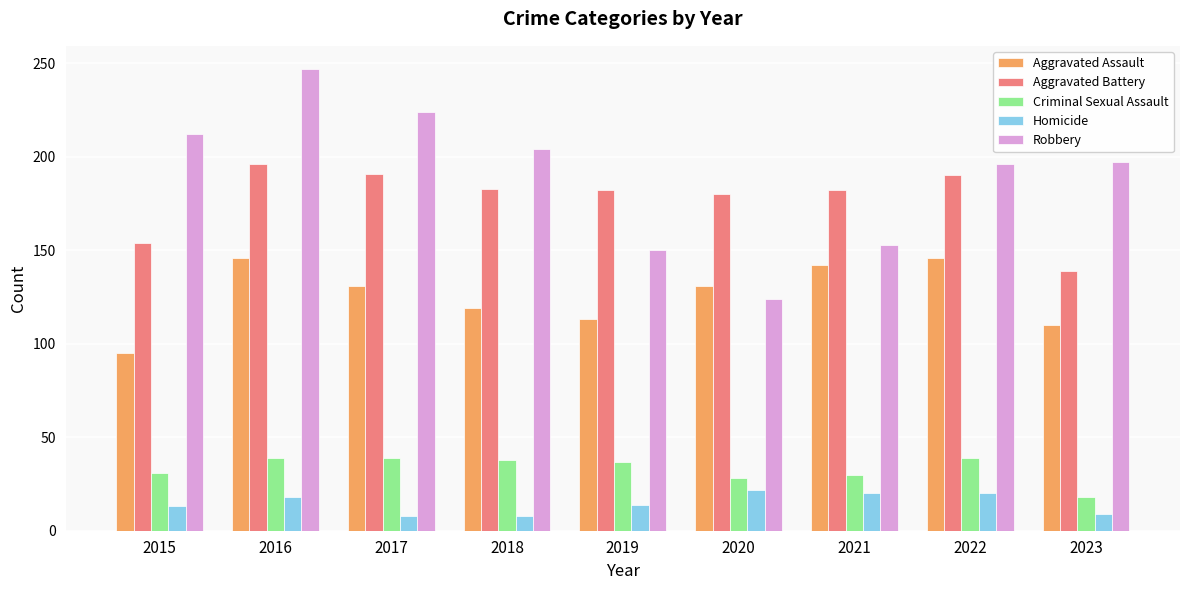

Rank the series at 2018 from lowest to highest value.

Homicide, Criminal Sexual Assault, Aggravated Assault, Aggravated Battery, Robbery